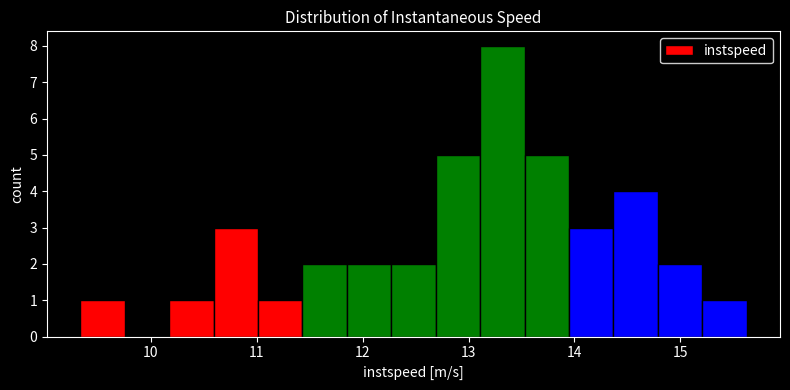

Which range on the x-axis has the tallest bar?

13.1 to 13.5